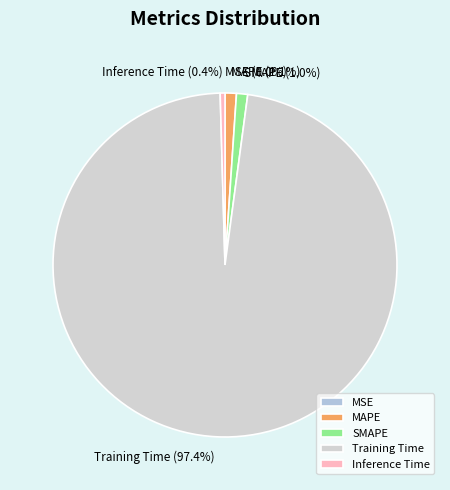

The MAPE slice represents 11% of the pie. True or false?

False